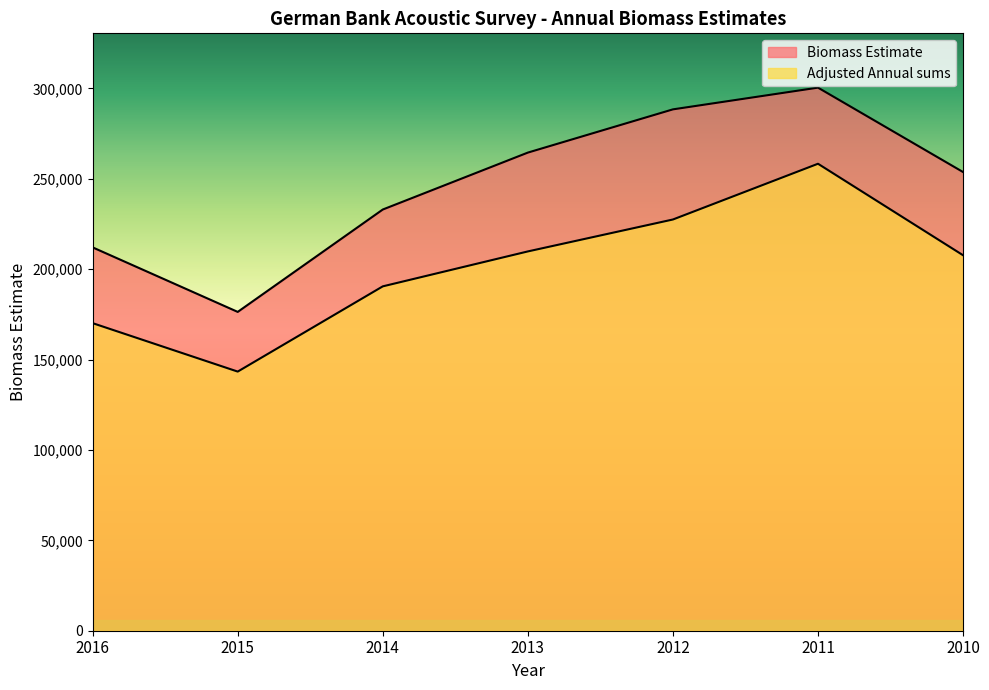

At which category is the sum across all series the highest?

2011